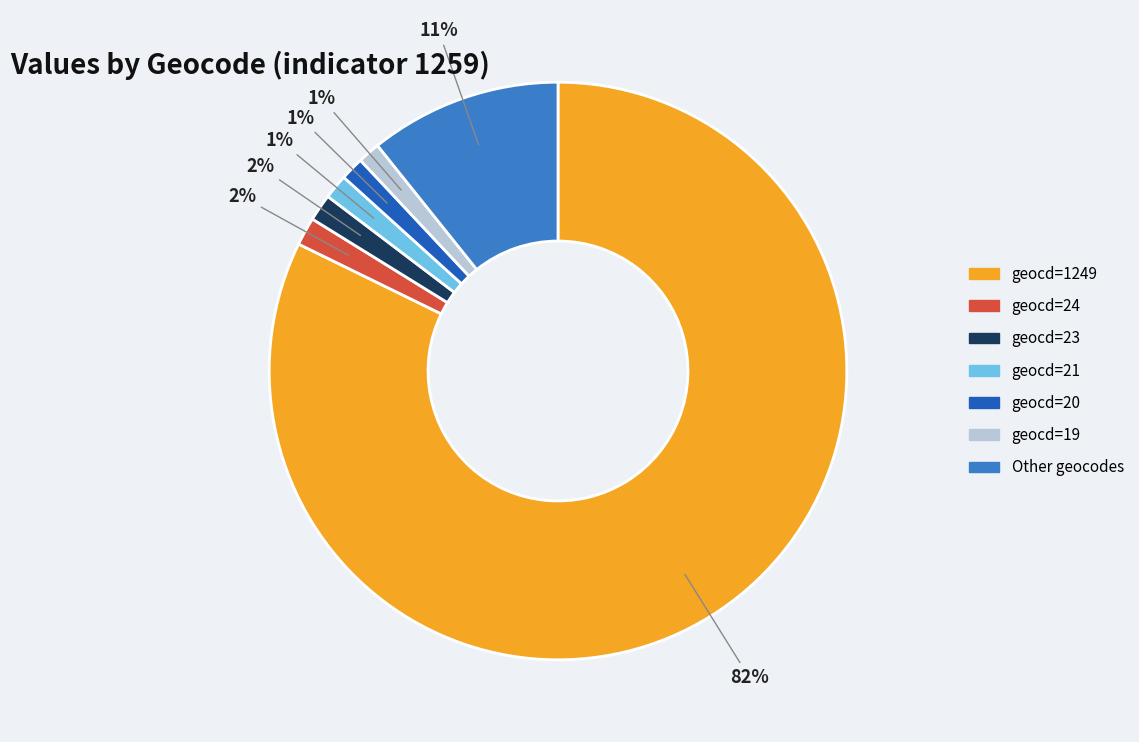

Is there a majority slice in this chart?

Yes